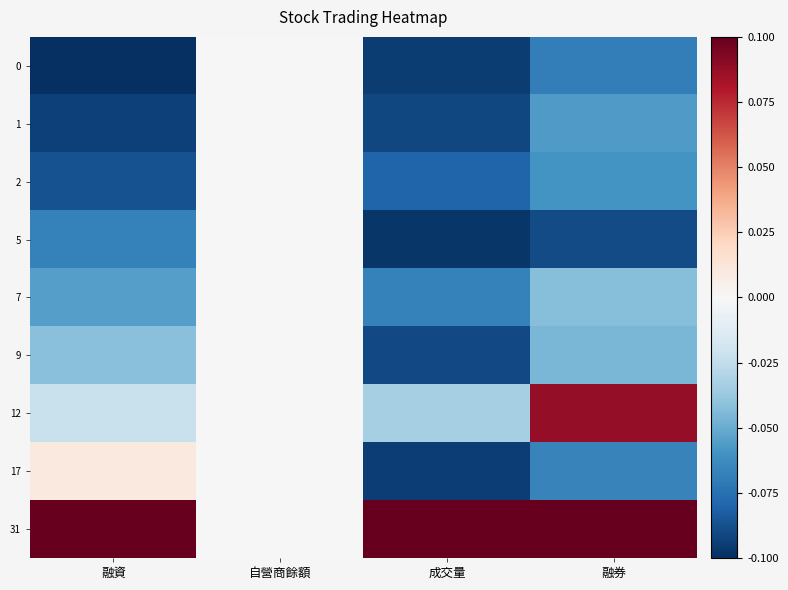

Reading left to right, transcribe all the data shown in this chart.

0: 融資=-0.1	自營商餘額=0.0	成交量=-0.1	融券=-0.1
1: 融資=-0.1	自營商餘額=0.0	成交量=-0.1	融券=-0.1
2: 融資=-0.1	自營商餘額=0.0	成交量=-0.1	融券=-0.1
5: 融資=-0.1	自營商餘額=0.0	成交量=-0.1	融券=-0.1
7: 融資=-0.1	自營商餘額=0.0	成交量=-0.1	融券=-0.0
9: 融資=-0.0	自營商餘額=0.0	成交量=-0.1	融券=-0.0
12: 融資=-0.0	自營商餘額=0.0	成交量=-0.0	融券=0.1
17: 融資=0.0	自營商餘額=0.0	成交量=-0.1	融券=-0.1
31: 融資=0.1	自營商餘額=0.0	成交量=0.1	融券=0.1